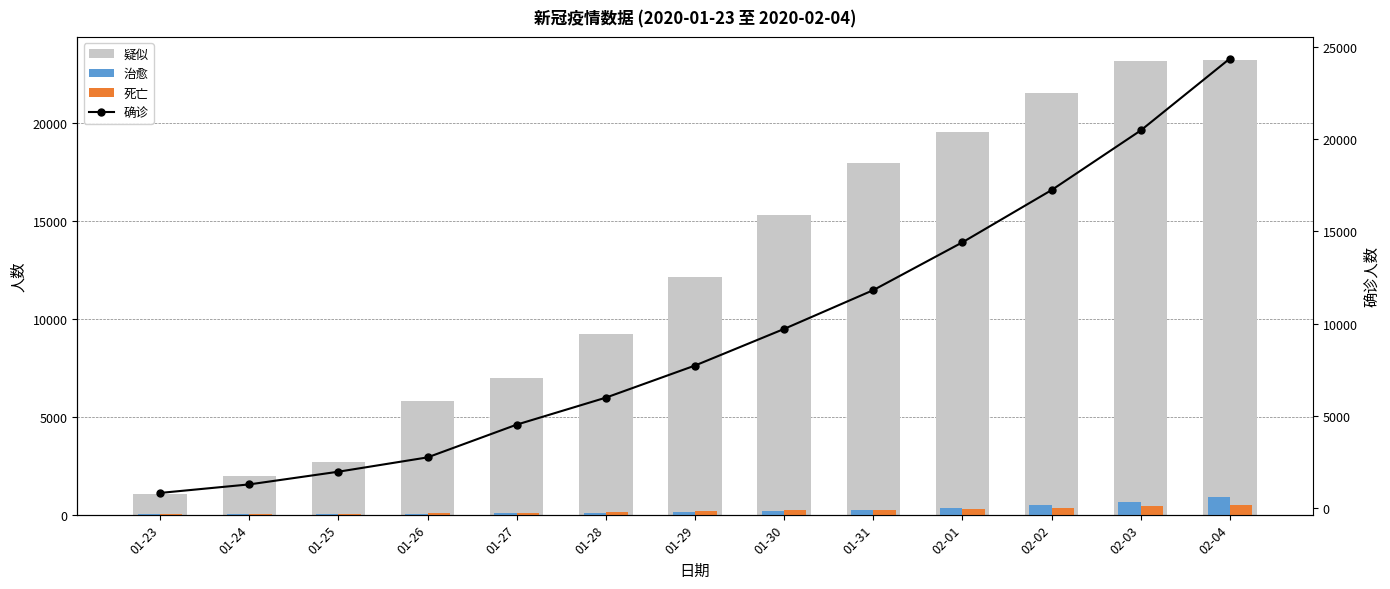

What is the spread (max minus min) of values at 01-28?

9136